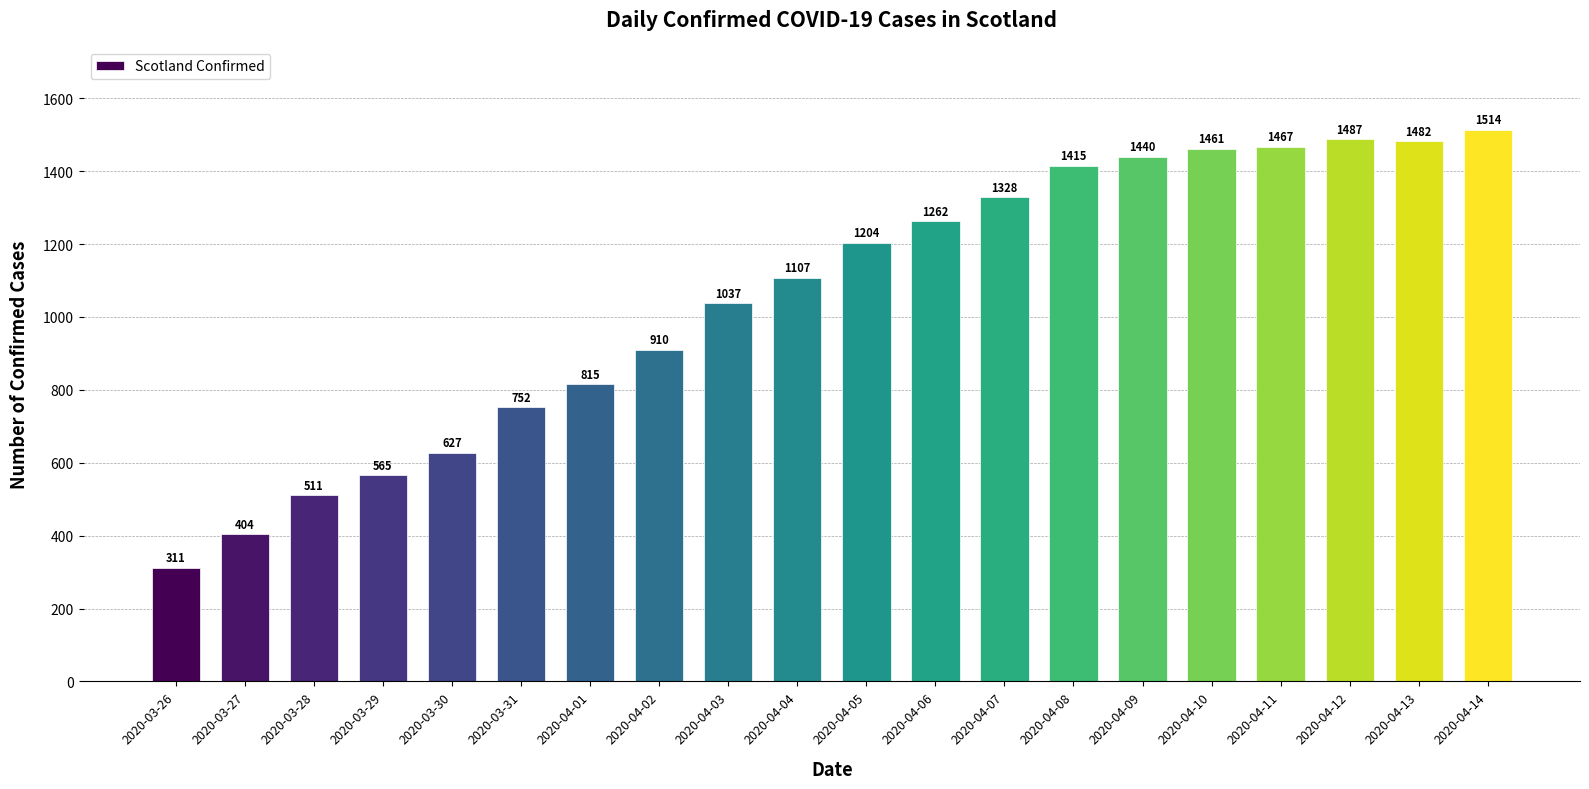

What value does the data have at 2020-03-29?

565